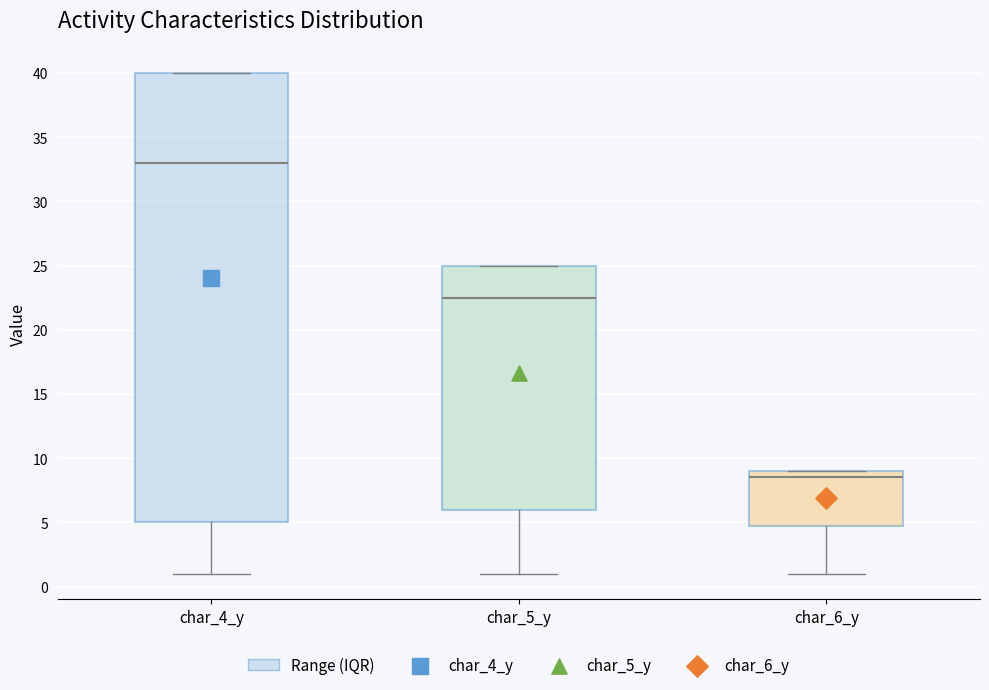

Reading left to right, read every box against the y-axis: the position of its median line, the range the box covers, and the ends of its whiskers. The values are not printed on the chart, so give them approximately, as read against the axis.

char_4_y: median 33.0, box 5.0 to 40.0, whiskers 1.0 to 40.0
char_5_y: median 22.5, box 6.0 to 25.0, whiskers 1.0 to 25.0
char_6_y: median 8.5, box 5.0 to 9.0, whiskers 1.0 to 9.0